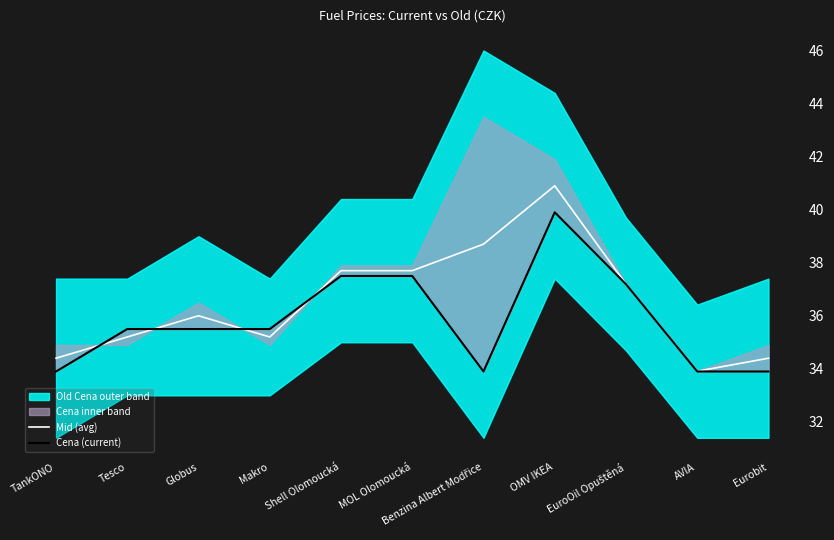

Does the chart display data point markers on the line(s)?

No